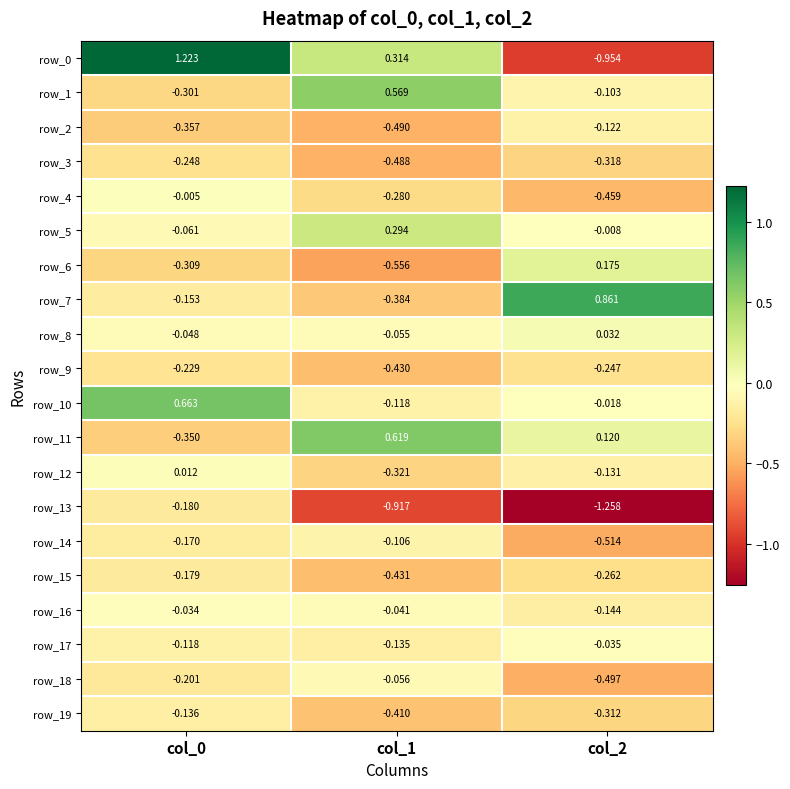

Is the value of row_17 at col_1 greater than the value of row_2 at col_2?

No